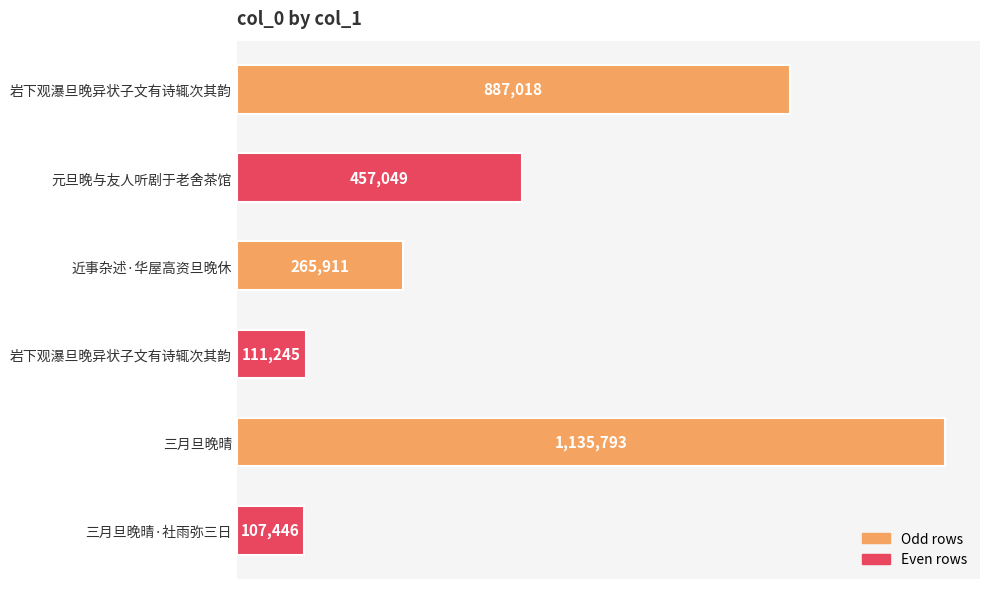

Does the chart contain any negative values?

No